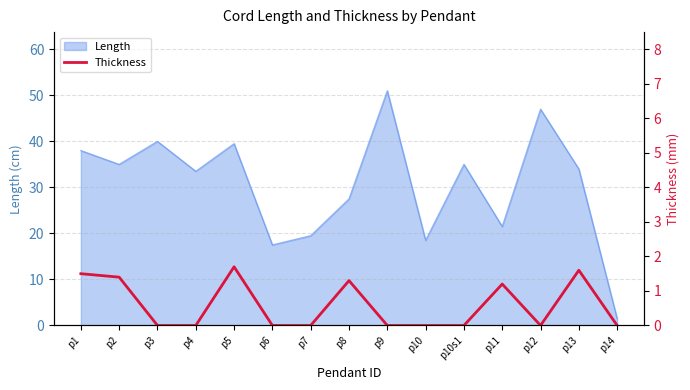

True or false: Length has a value of 33.5 at p4.

True